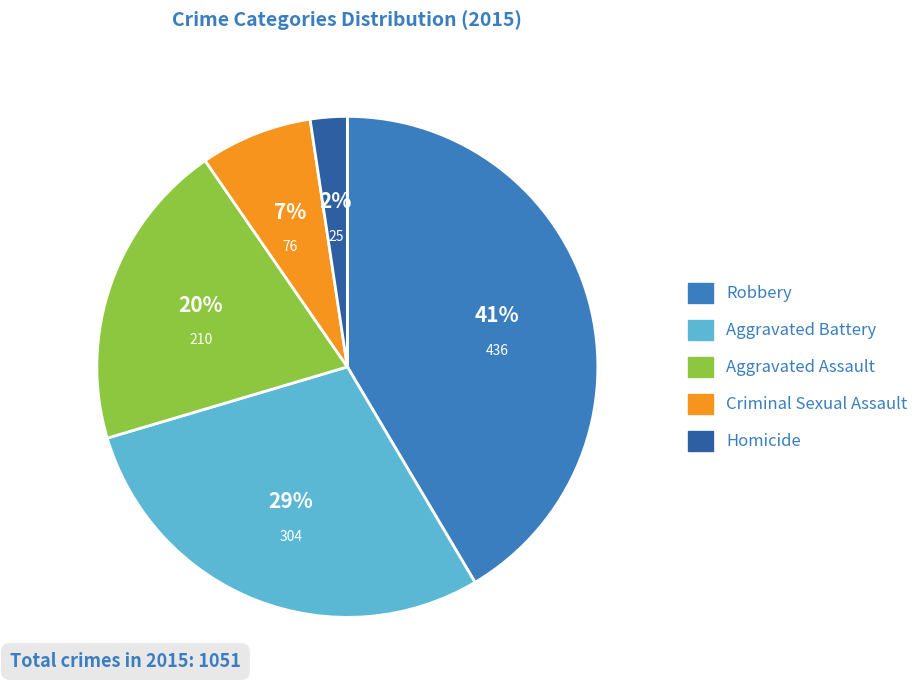

Which category has the biggest portion of the pie?

Robbery